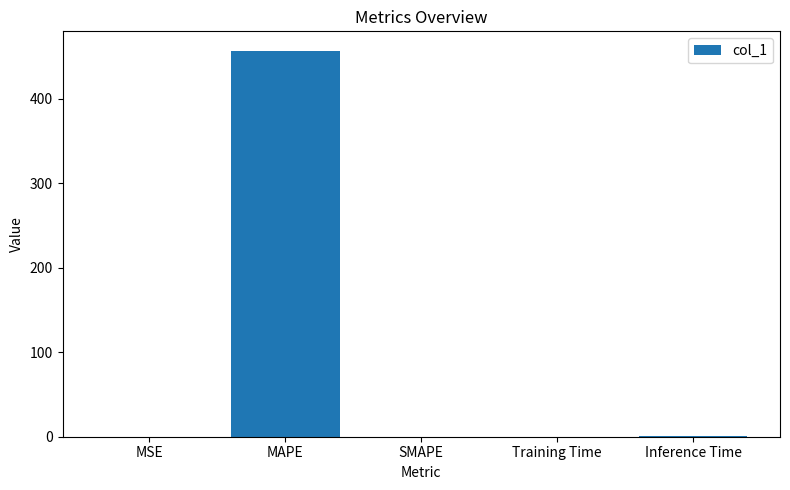

What is the sum of all values?

457.9